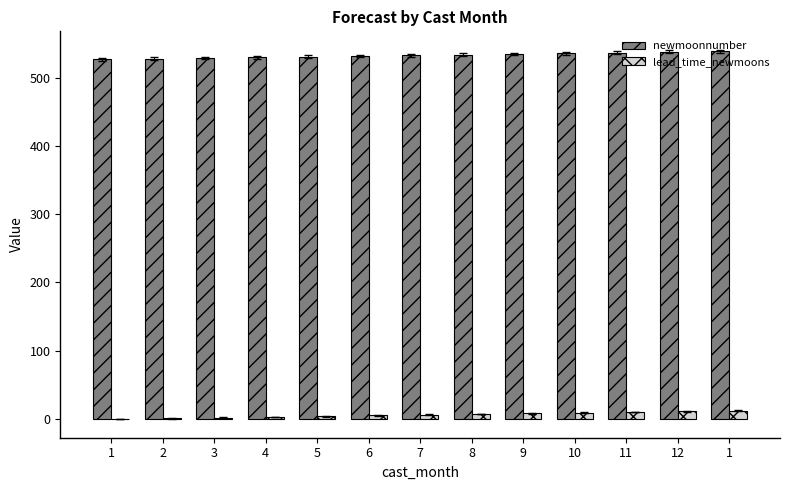

How many distinct data groups are displayed?

2